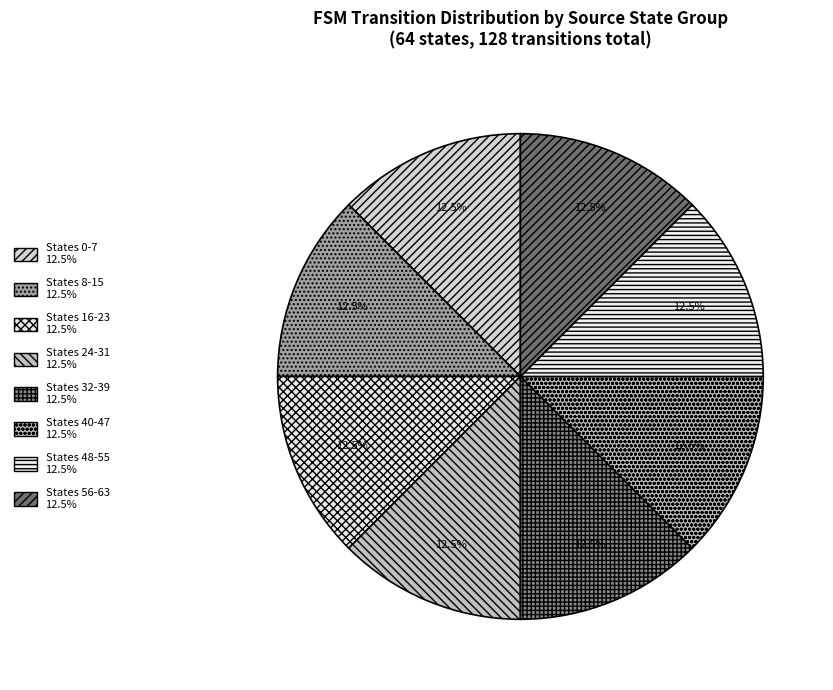

How many segments does this pie chart have?

8